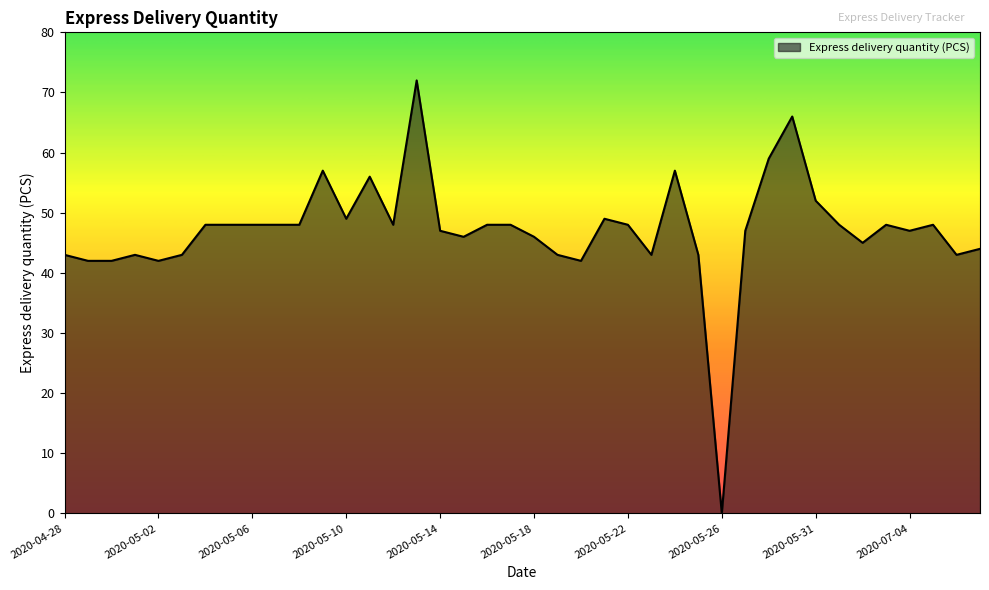

True or false: there are more than 2 points higher than both neighbors.

True